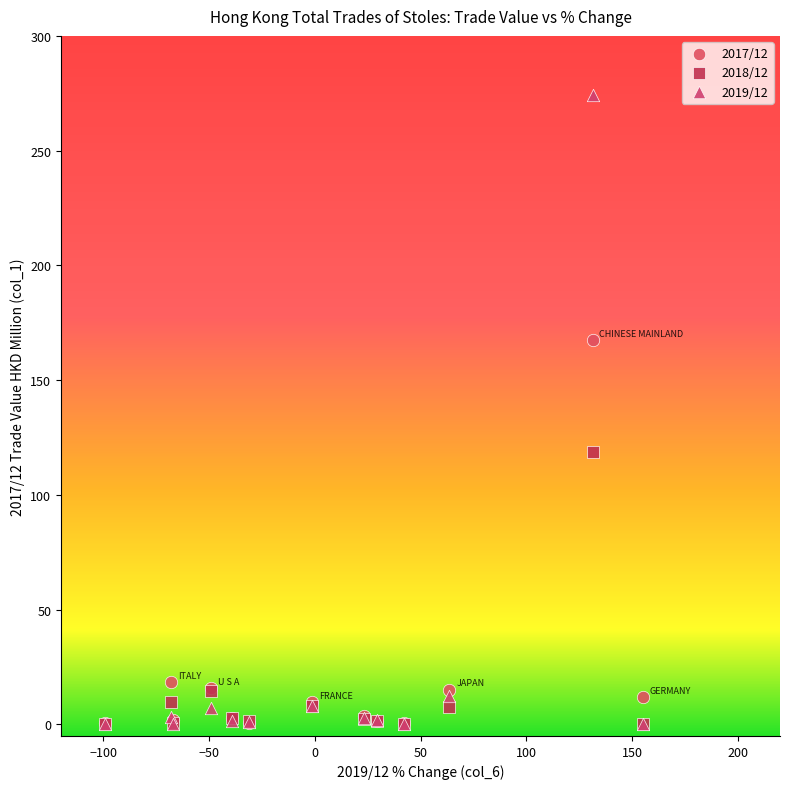

Which series has the widest spread of Y values?

2019/12